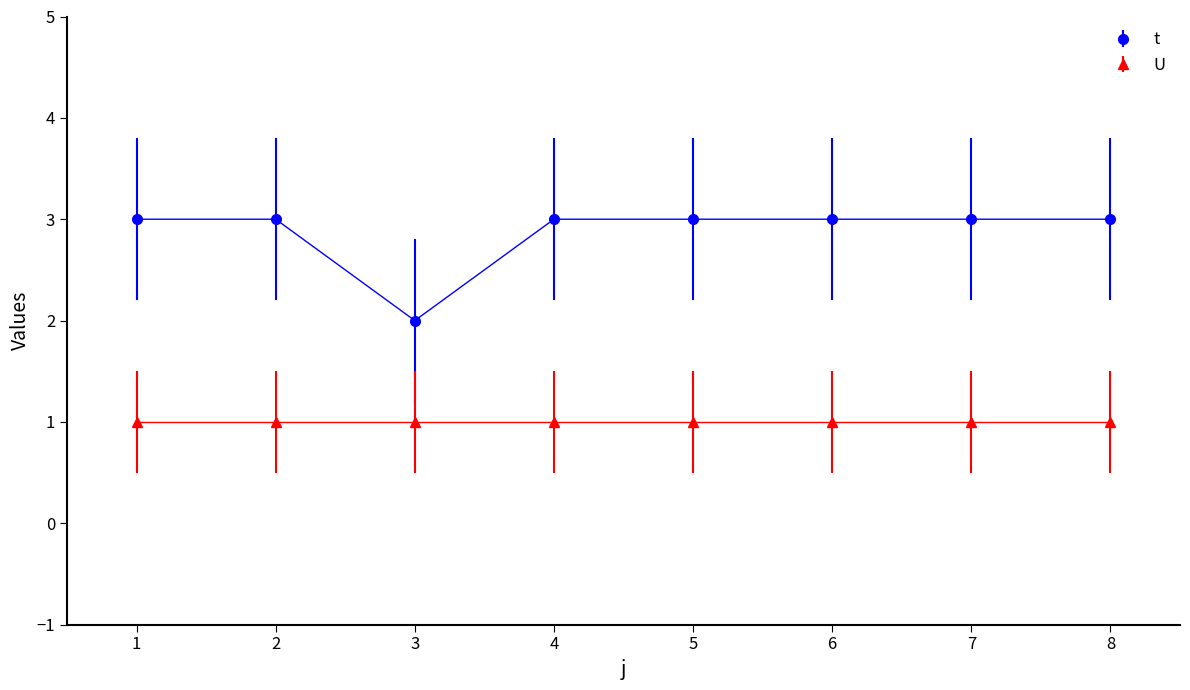

True or false: t and U cross at least once.

False